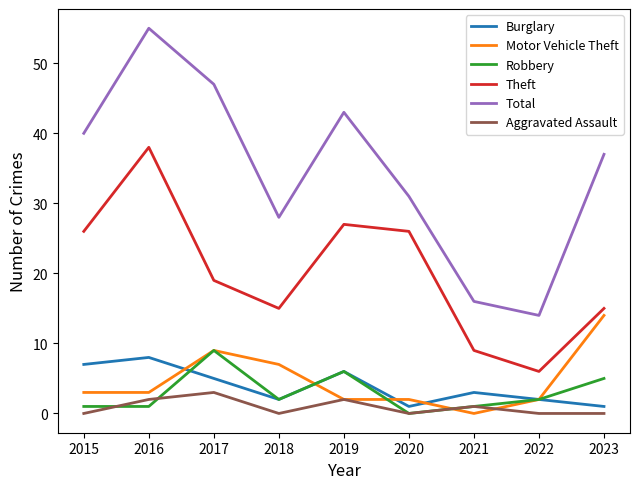

Where is the first local minimum for Total?

2018